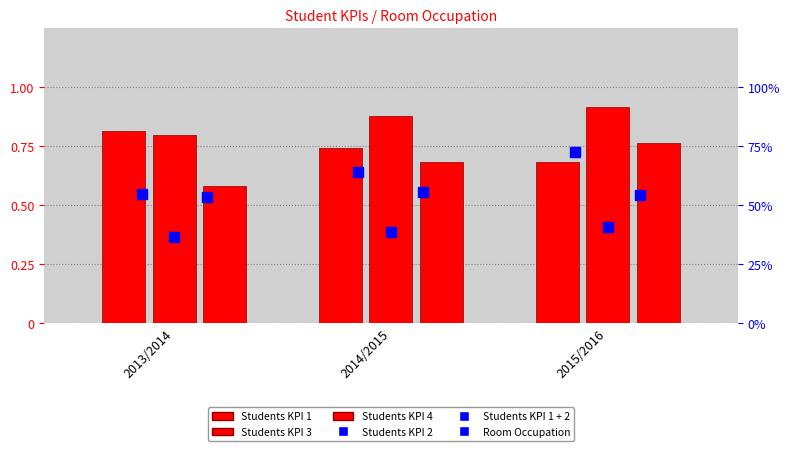

Reading left to right, transcribe all the data shown in this chart.

Students KPI 1: 0.8	0.7	0.7
Students KPI 3: 0.8	0.9	0.9
Students KPI 4: 0.6	0.7	0.8